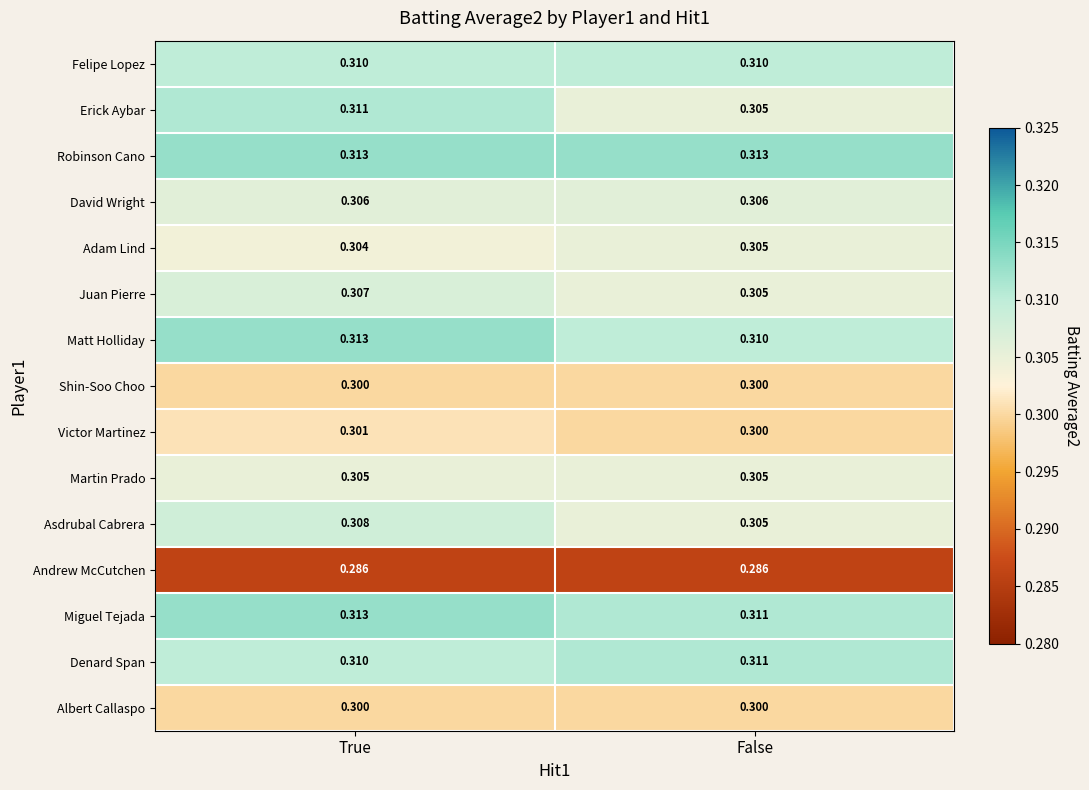

What is the smallest value displayed?

0.3